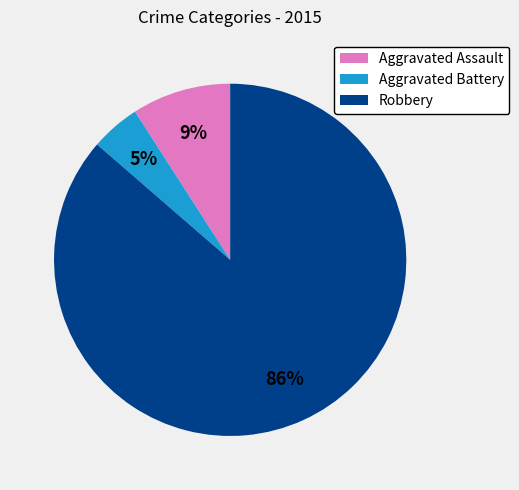

To the nearest percent, what percentage of the pie is Robbery?

86%